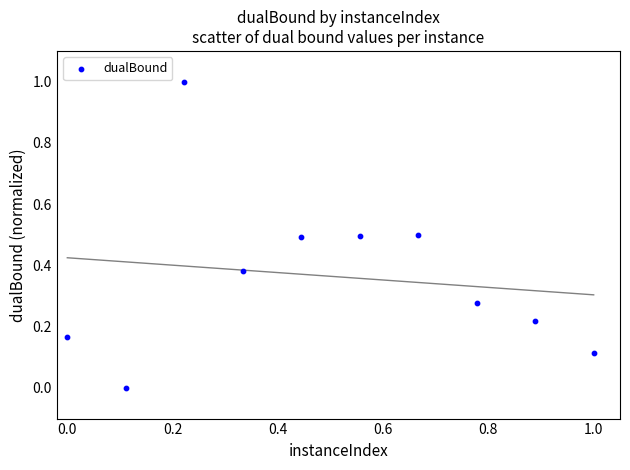

What is the range of X values (max minus min)?

1.0